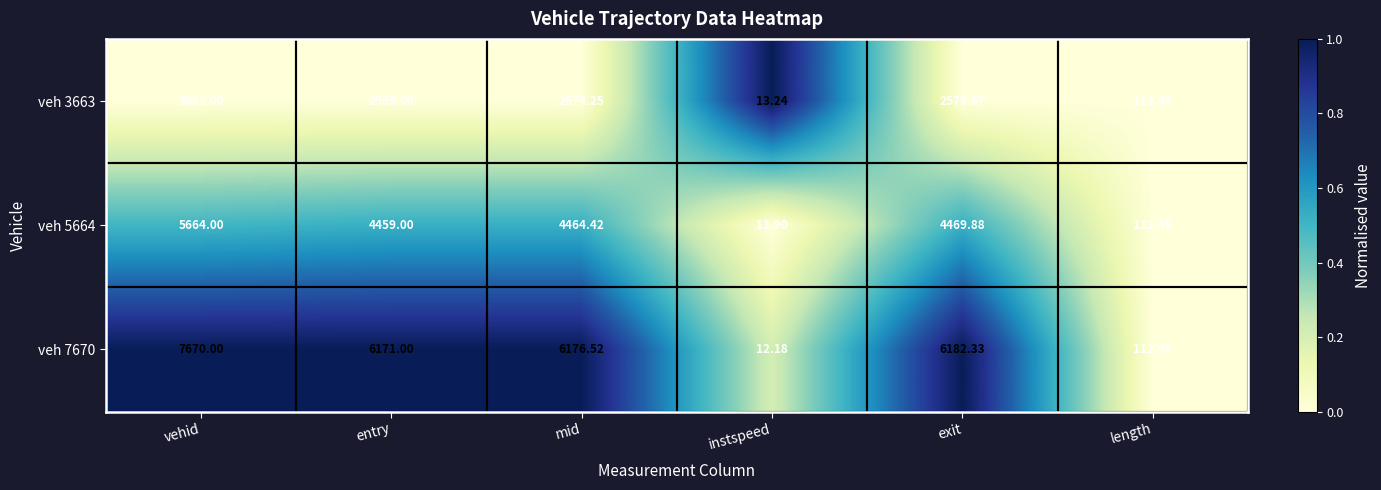

Where does the veh 5664 series first go above 4464?

vehid